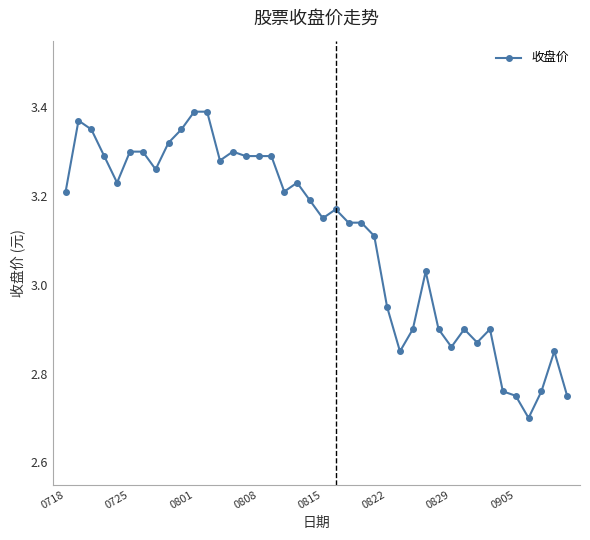

How many distinct data groups are displayed?

1